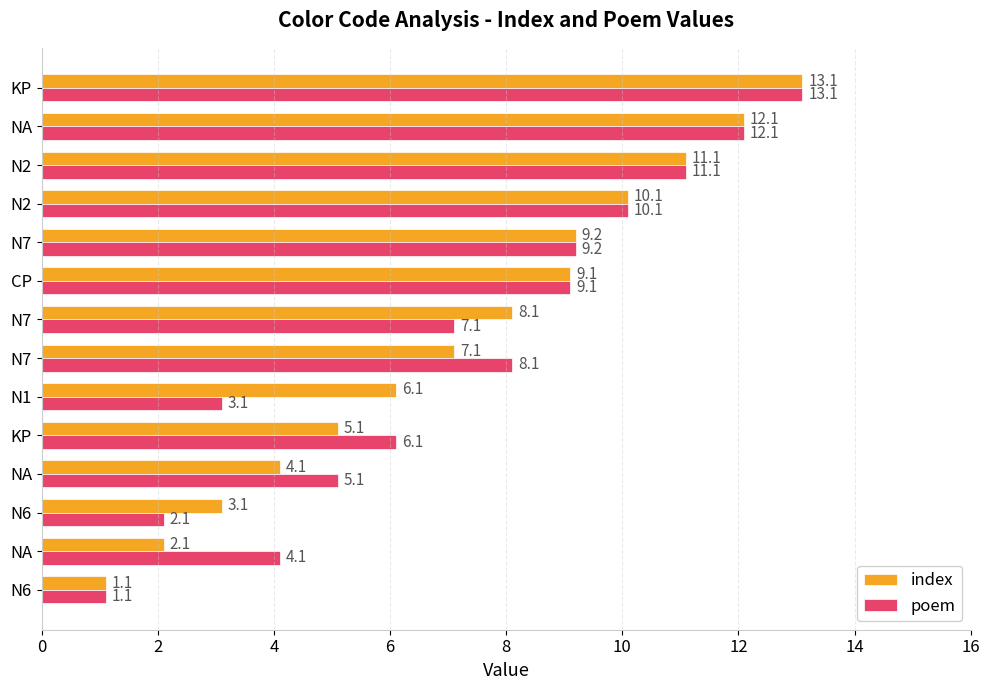

How many distinct data groups are displayed?

2